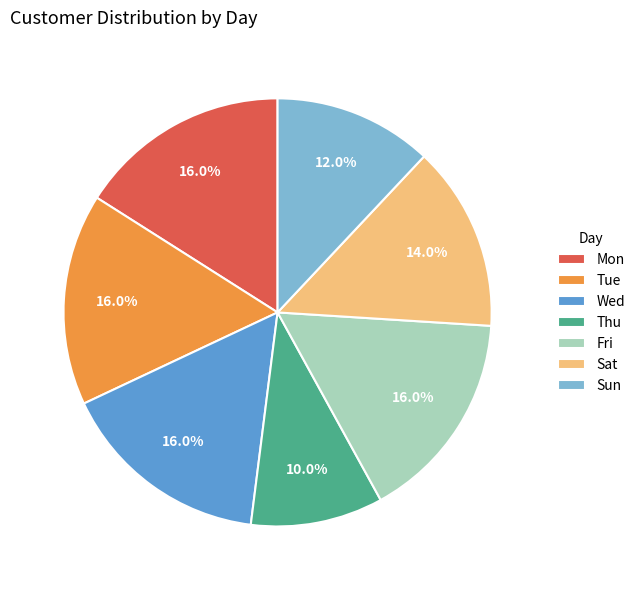

What is the ratio of the value at Sat to the value at Wed?

0.9